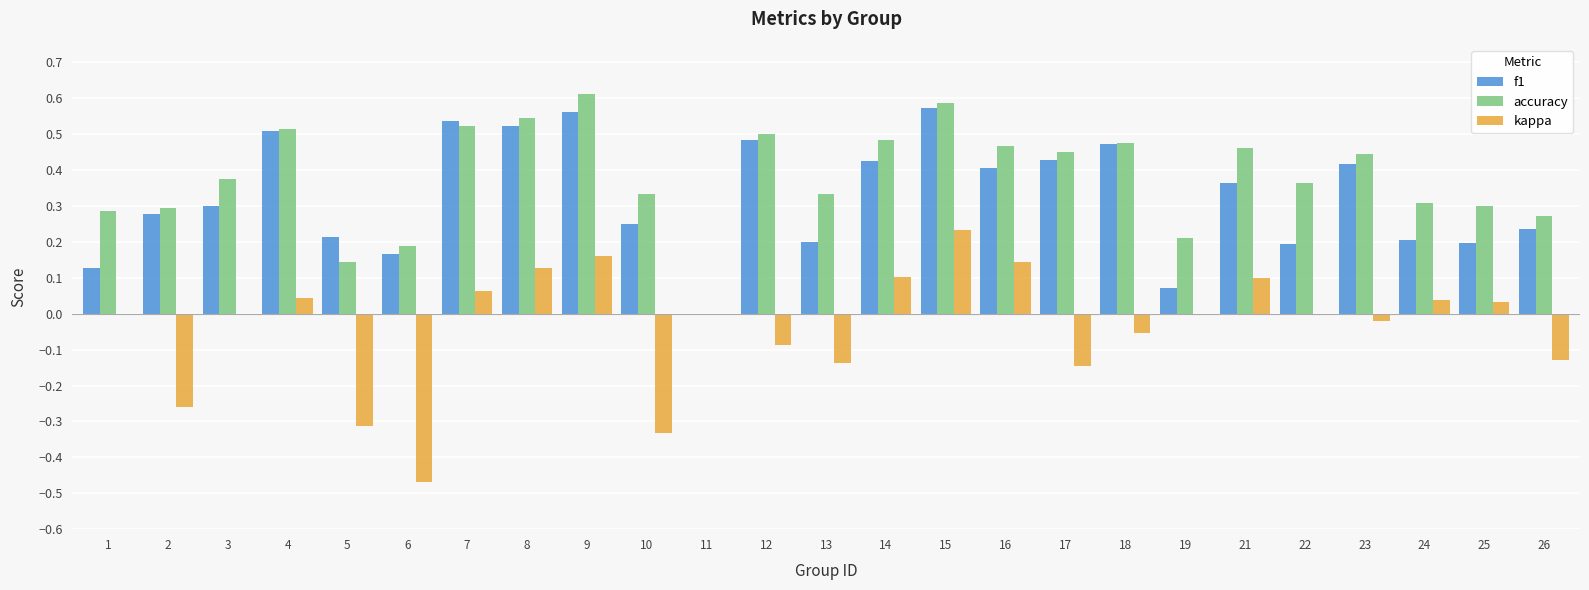

The f1 series shows 0.5 at 7. True or false?

True